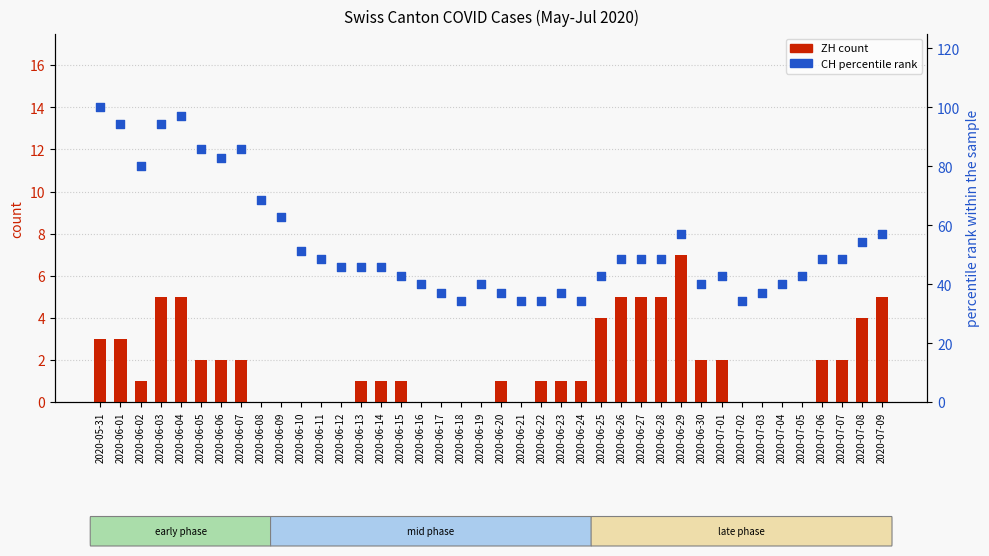

Which series has the widest spread of Y values?

CH percentile rank